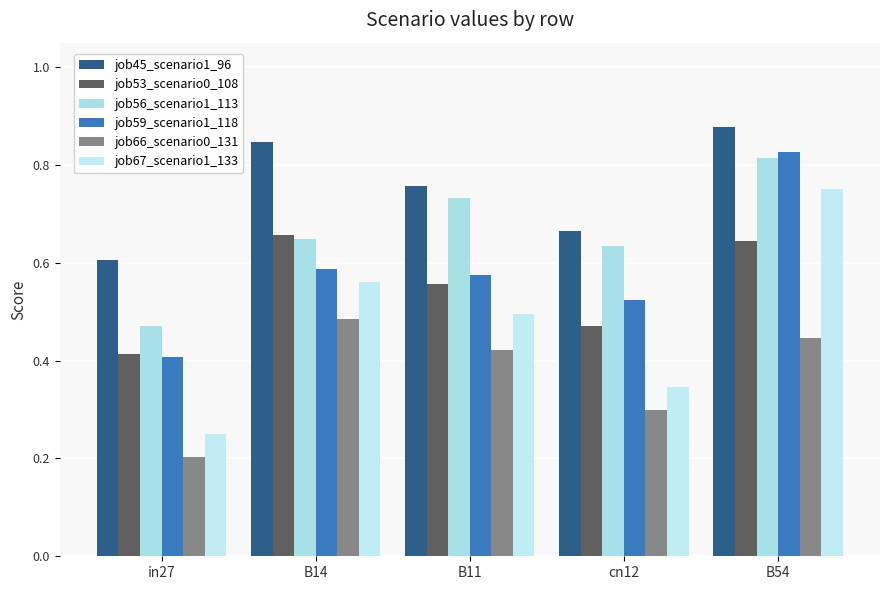

Which category has the lowest value in the job56_scenario1_113 series?

in27